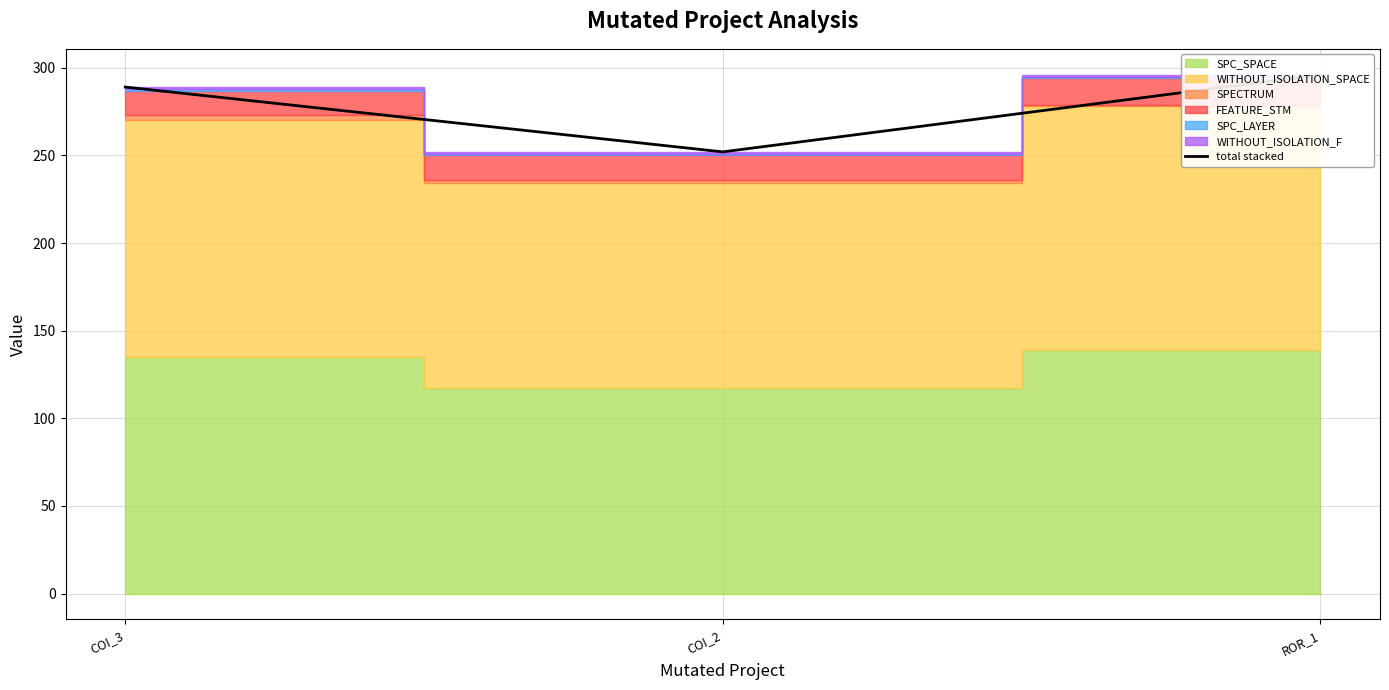

What is the change in value from COI_3 to ROR_1?

+7